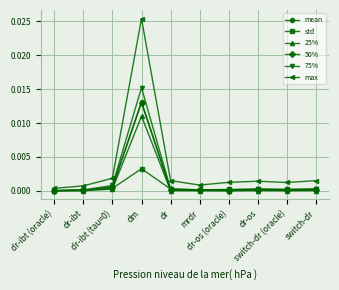

The 25% series shows 0.0 at dr-ibt (tau=0). True or false?

True